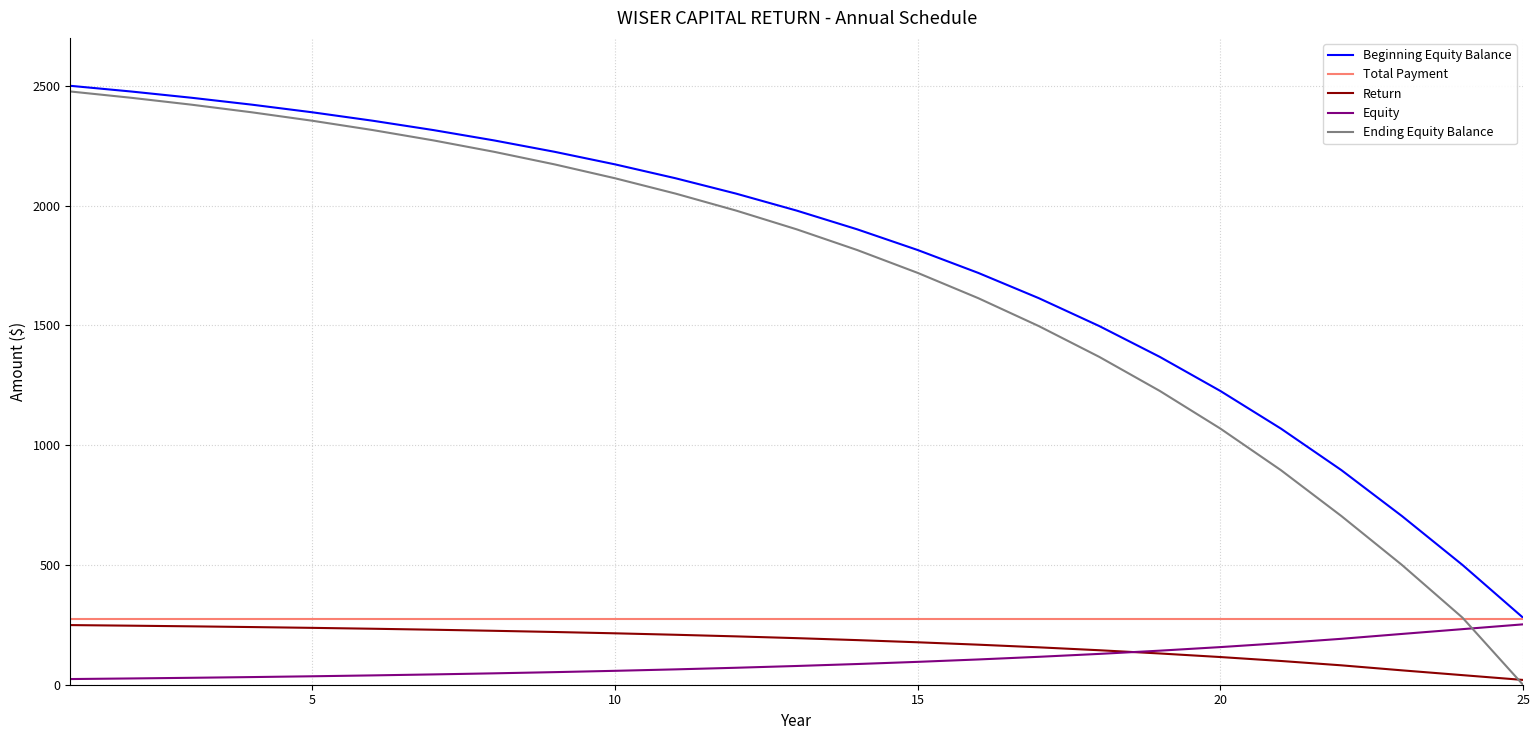

Does the chart have visible grid lines?

Yes